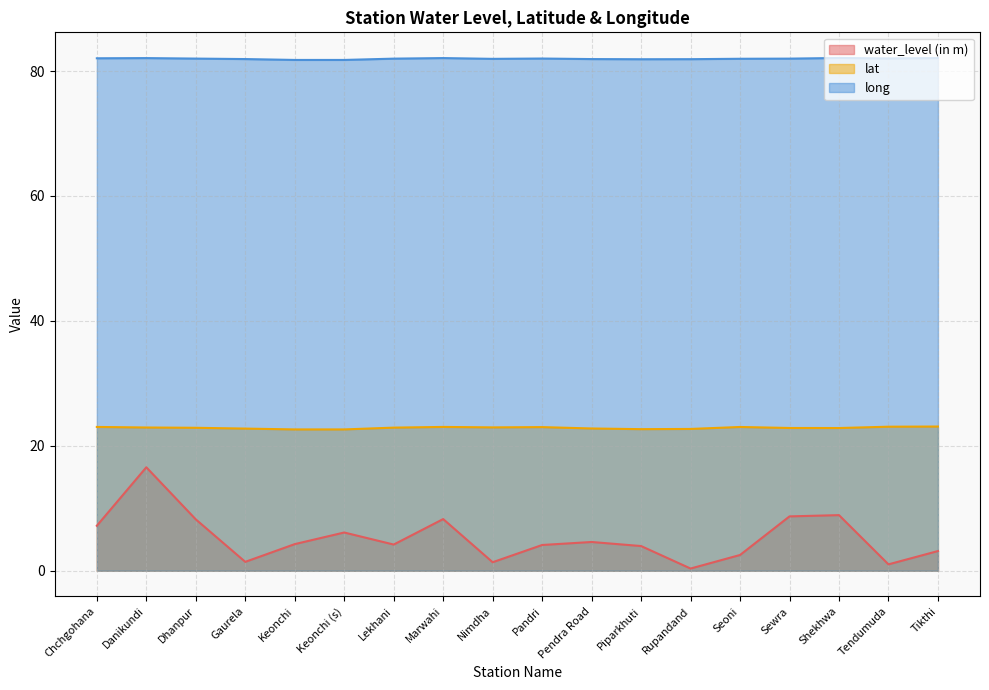

What is the label of the 8th point from the left?

Marwahi